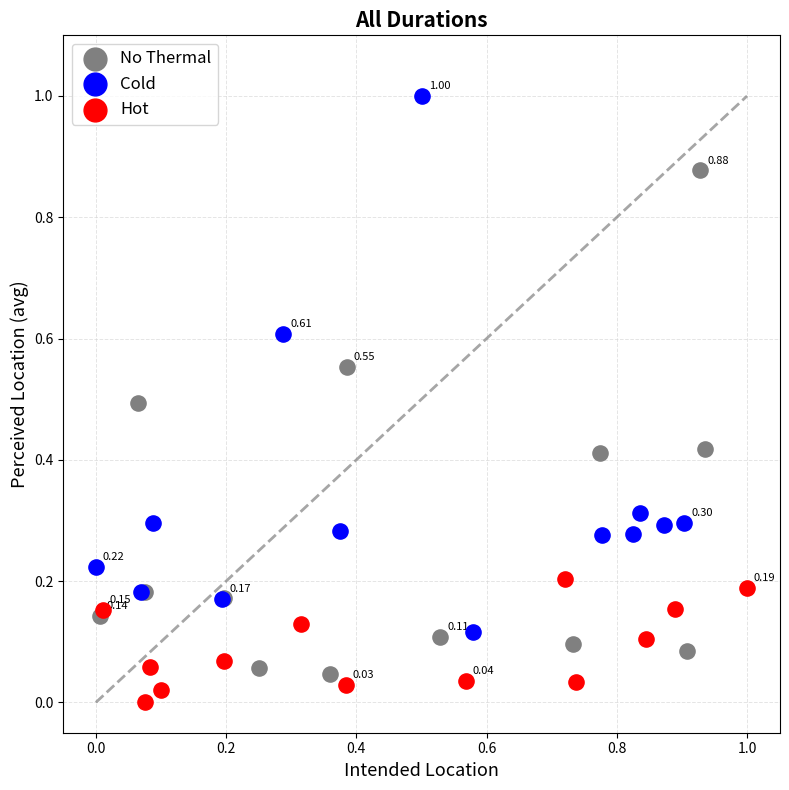

Which series has the largest Y range (max minus min)?

Cold